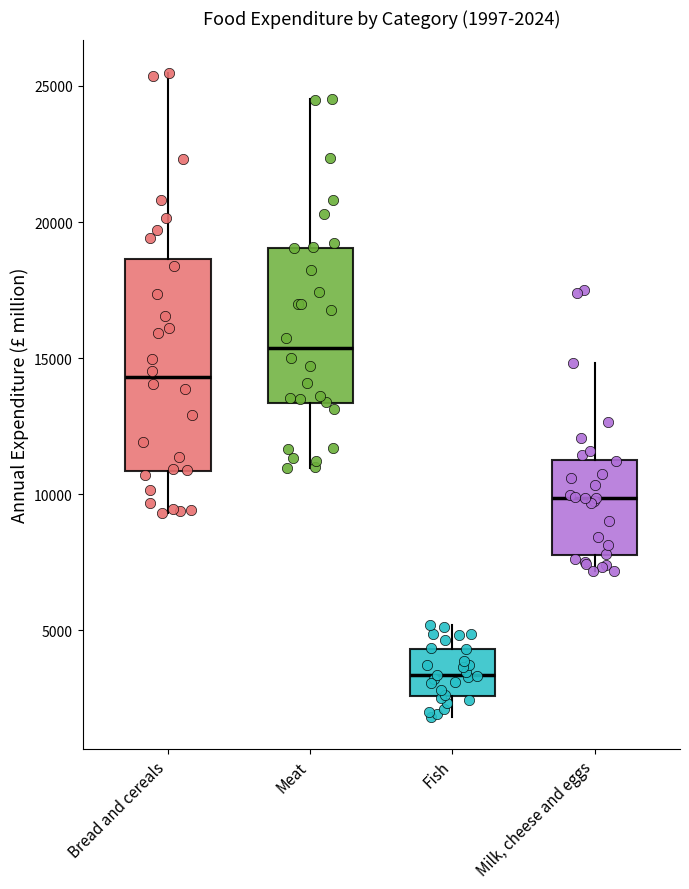

Comparing the boxes themselves (not the whiskers), which one is the tallest?

Bread and cereals